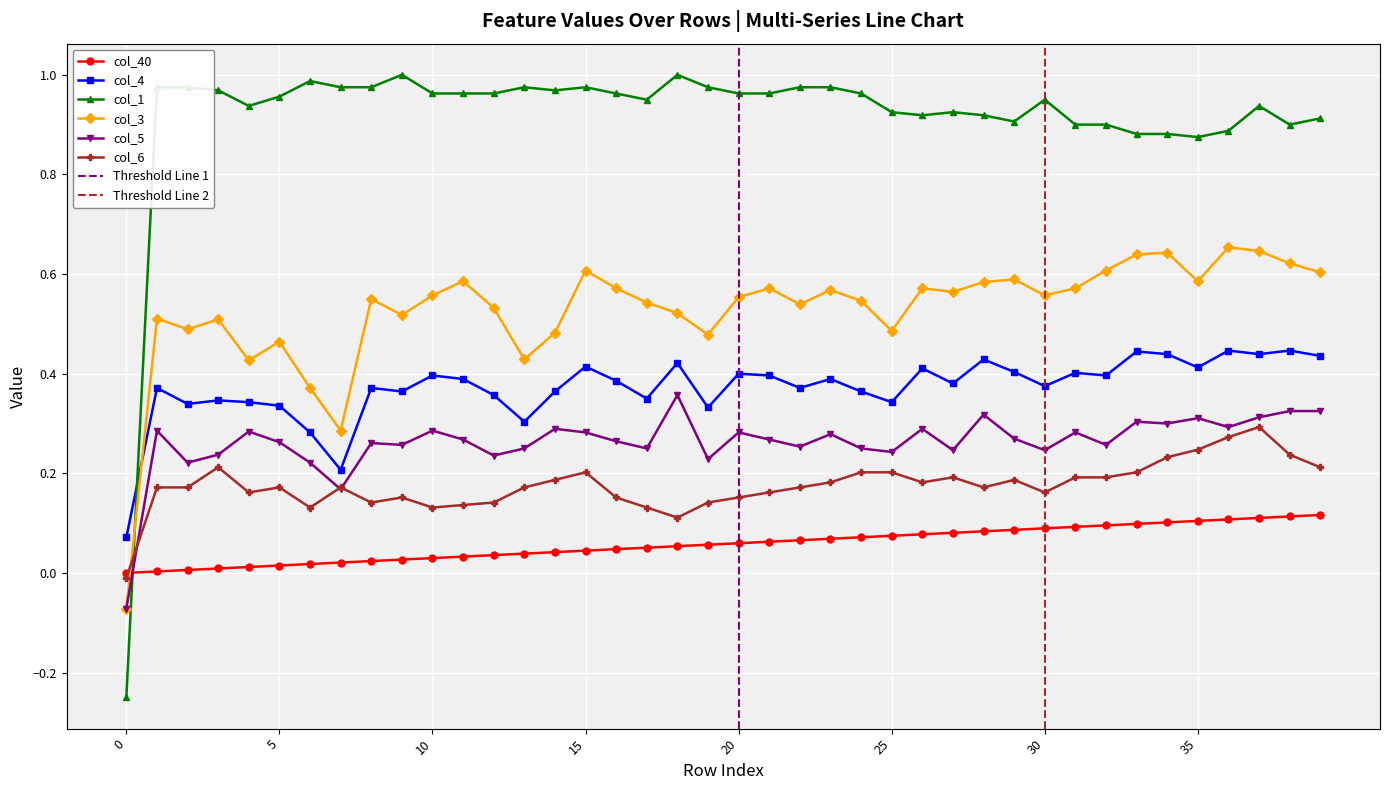

Which category has the highest value in the col_40 series?

39